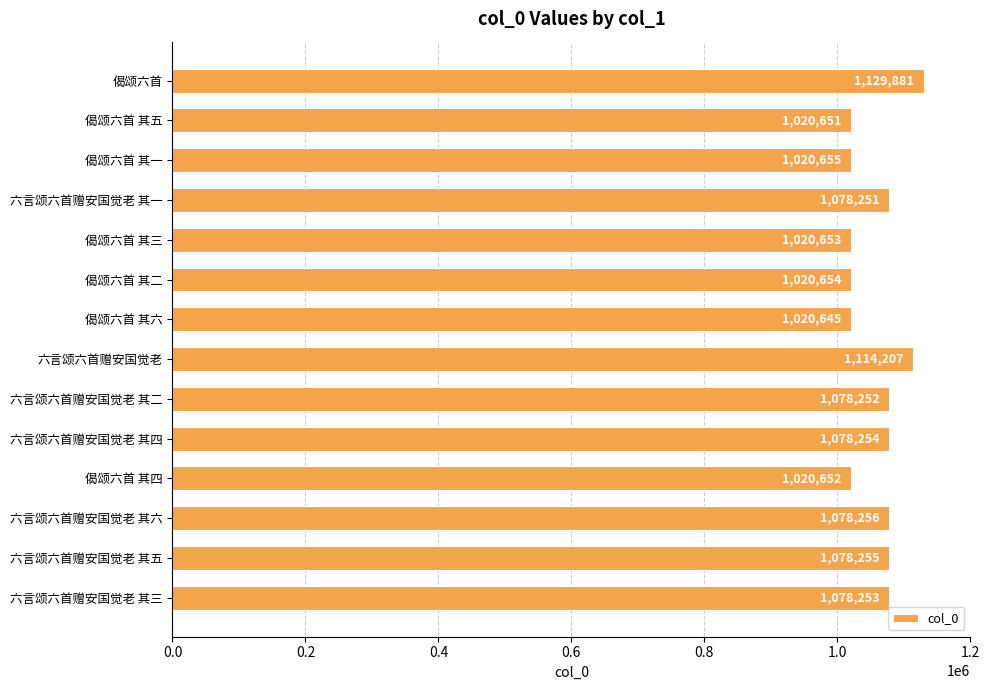

Where is the data nearest to the value 1075263?

六言颂六首赠安国觉老 其一